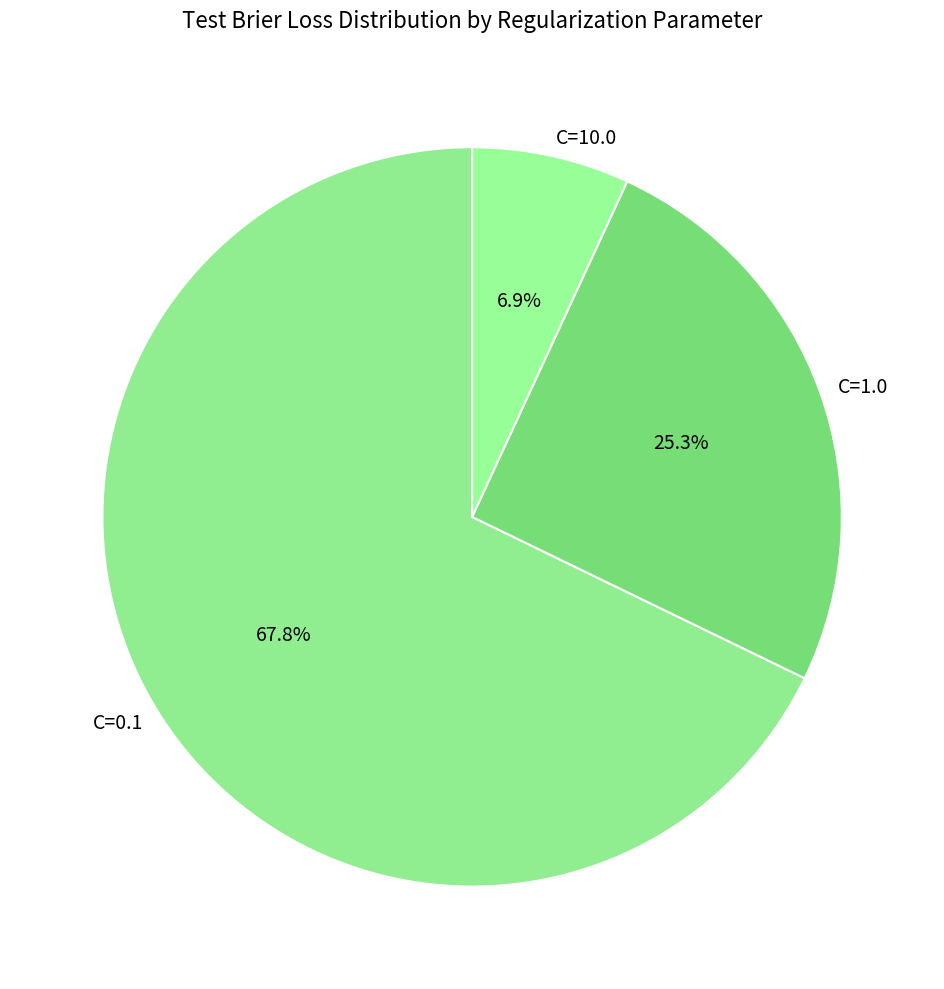

What is the smallest slice in the pie chart?

C=10.0